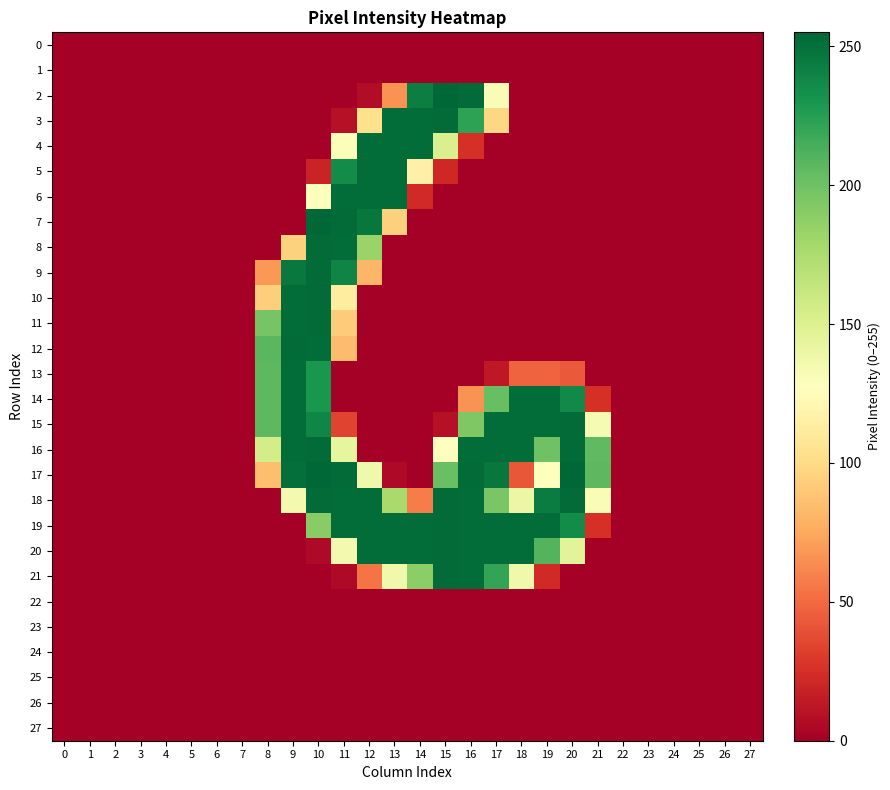

Which series has the largest total across all categories?

19